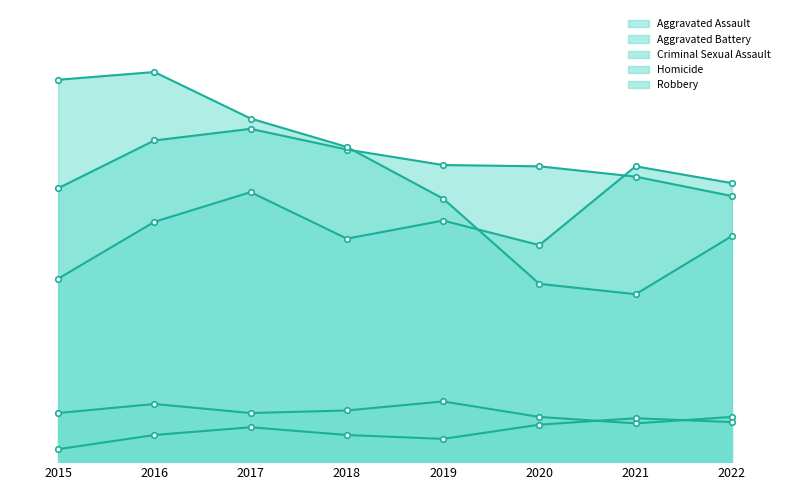

How many values in the Aggravated Battery series are below 230?

4